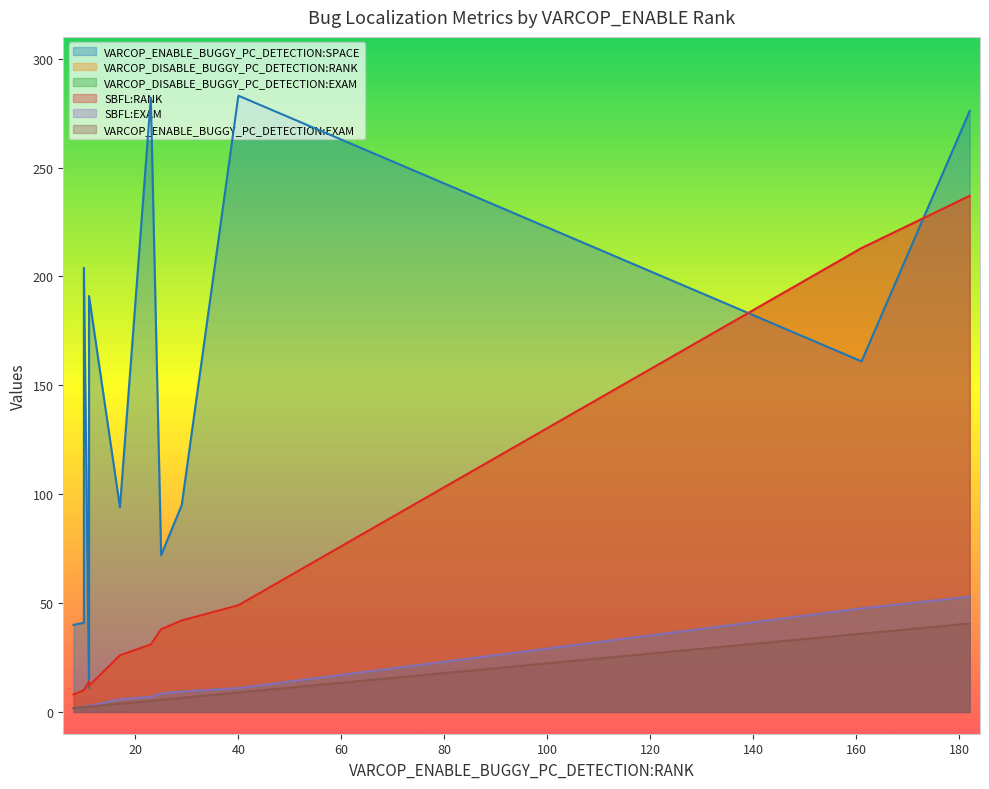

What are all the series names shown in the legend?

VARCOP_ENABLE_BUGGY_PC_DETECTION:SPACE, VARCOP_DISABLE_BUGGY_PC_DETECTION:RANK, VARCOP_DISABLE_BUGGY_PC_DETECTION:EXAM, SBFL:RANK, SBFL:EXAM, VARCOP_ENABLE_BUGGY_PC_DETECTION:EXAM